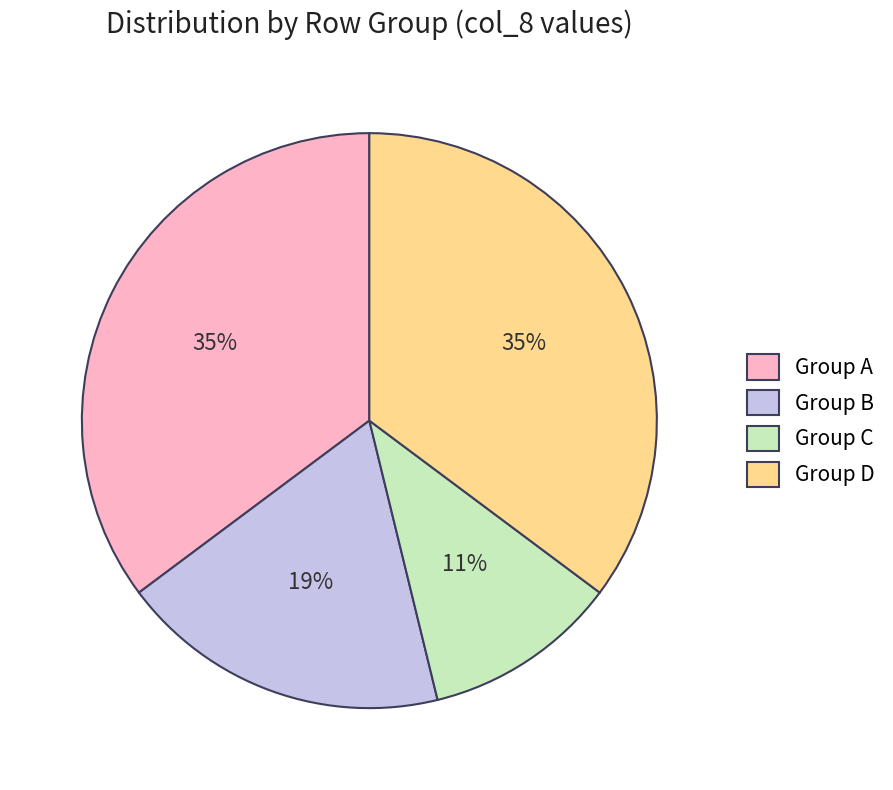

Which category has the smallest portion of the pie?

Group C